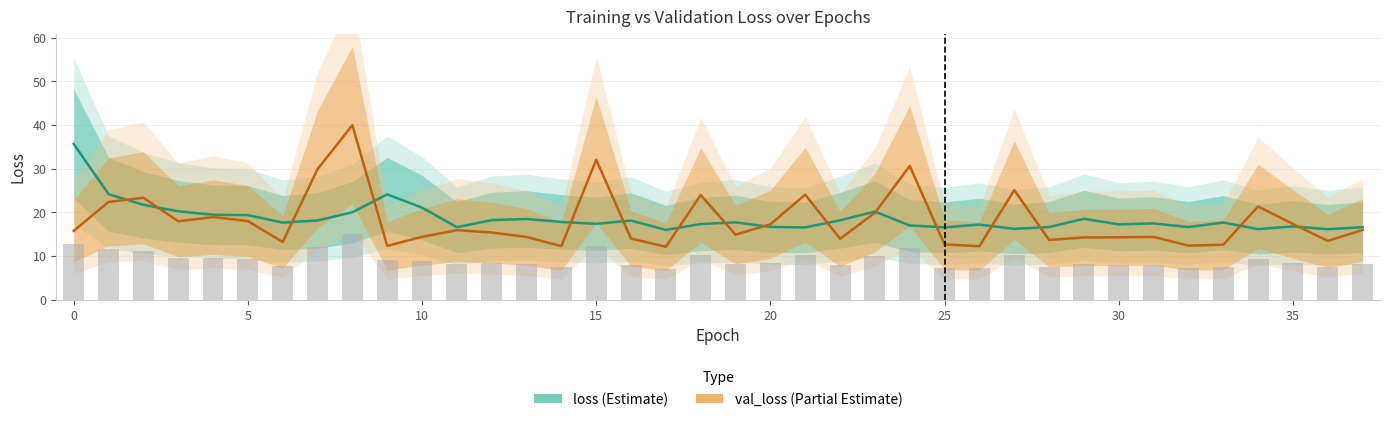

What is the maximum value for loss?

35.7